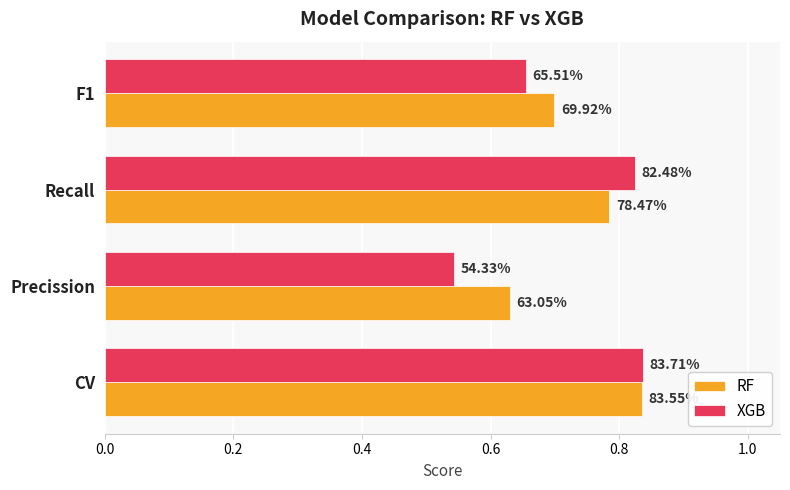

How many XGB values are between 0 and 1?

4